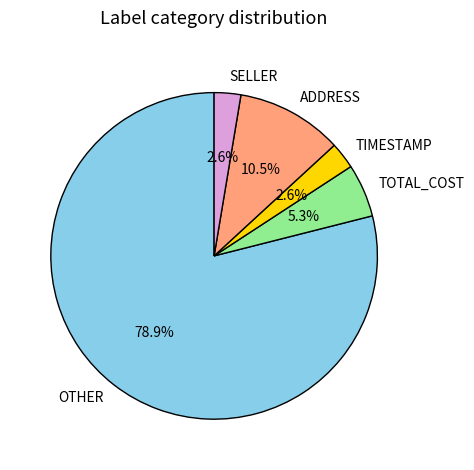

Does SELLER represent more than half of the total?

No